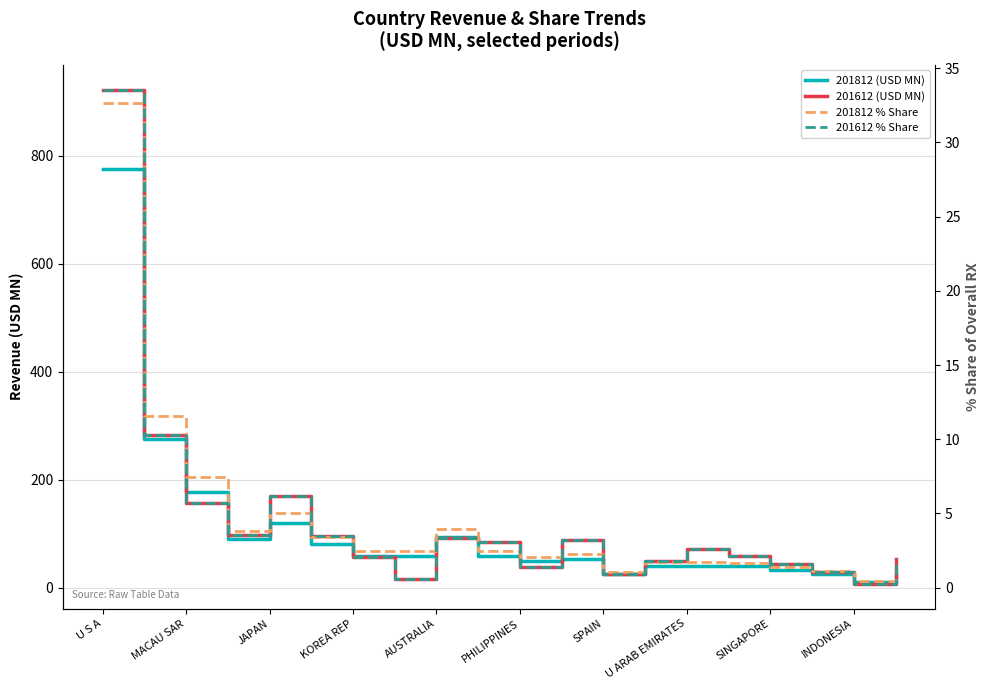

What position from the right is 13?

7